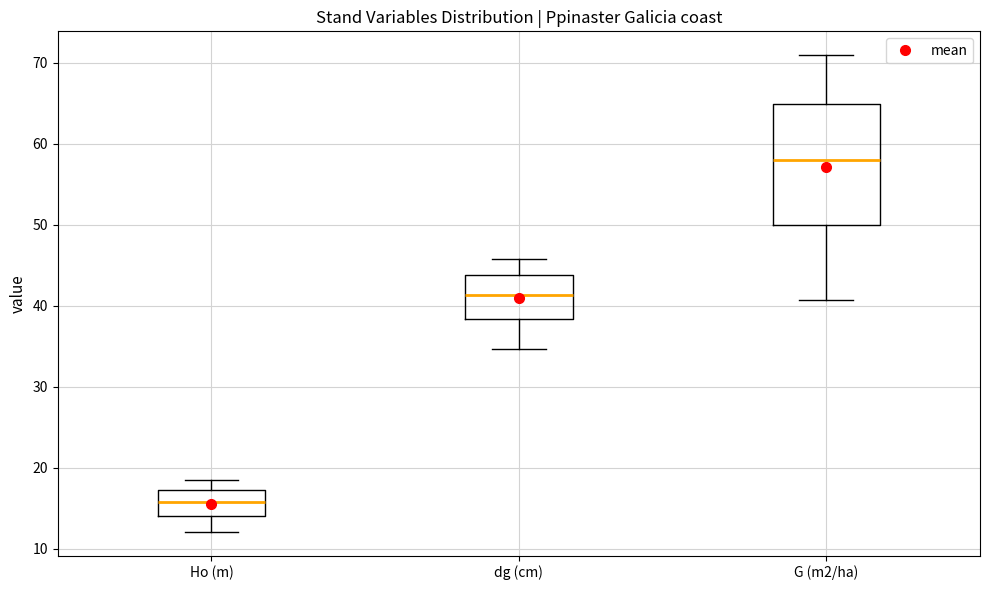

Where does the lower whisker of the box for Ho (m) end on the y-axis? The values are not printed on the chart, so give them approximately, as read against the axis.

12